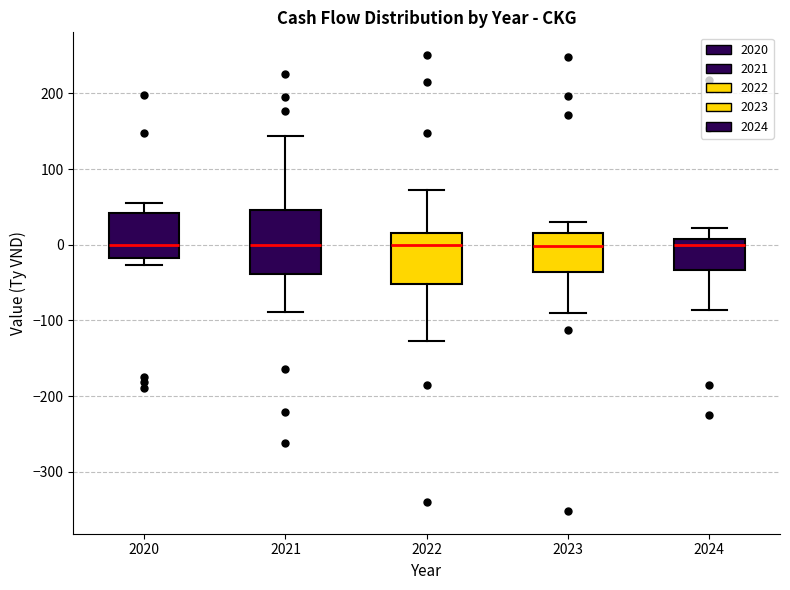

Reading left to right, transcribe this box plot: for each box, give where its median line is, the range the box spans, and where its two whiskers end, as read against the y-axis. The values are not printed on the chart, so give them approximately, as read against the axis.

2020: median 0, box -20 to 40, whiskers -30 to 50
2021: median 0, box -40 to 50, whiskers -90 to 140
2022: median 0, box -50 to 20, whiskers -130 to 70
2023: median 0, box -40 to 20, whiskers -90 to 30
2024: median 0, box -30 to 10, whiskers -90 to 20